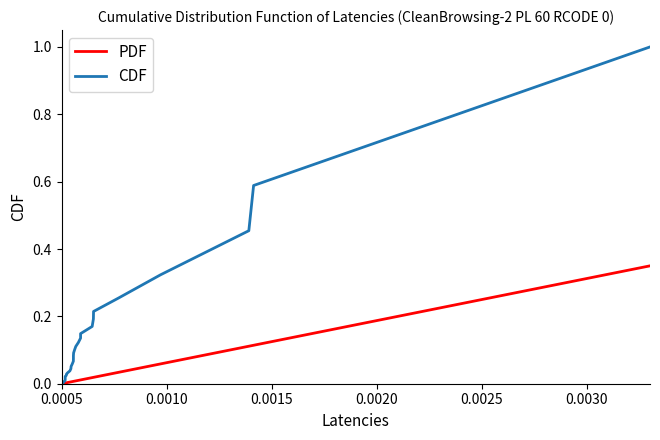

Which series has the largest total across all categories?

CDF